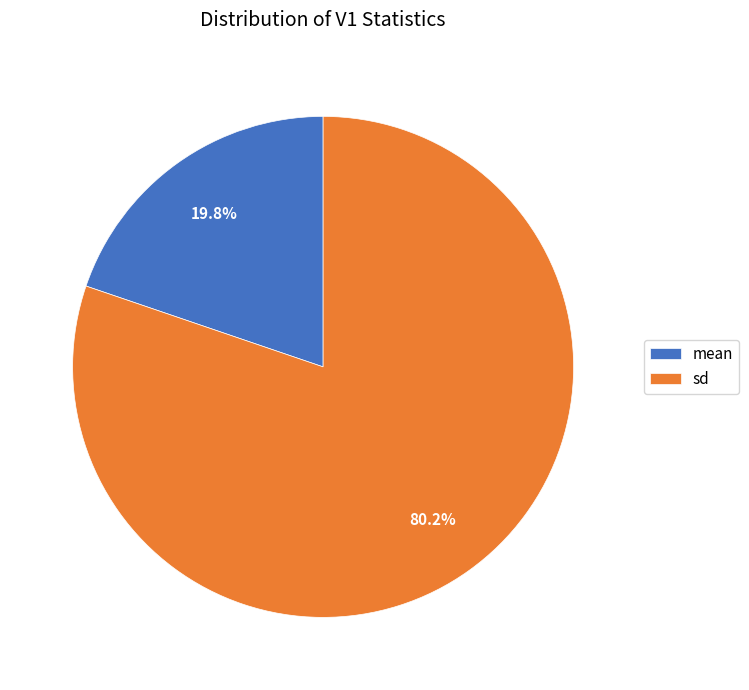

To the nearest percent, what is the difference between the largest and smallest slice percentages?

60%